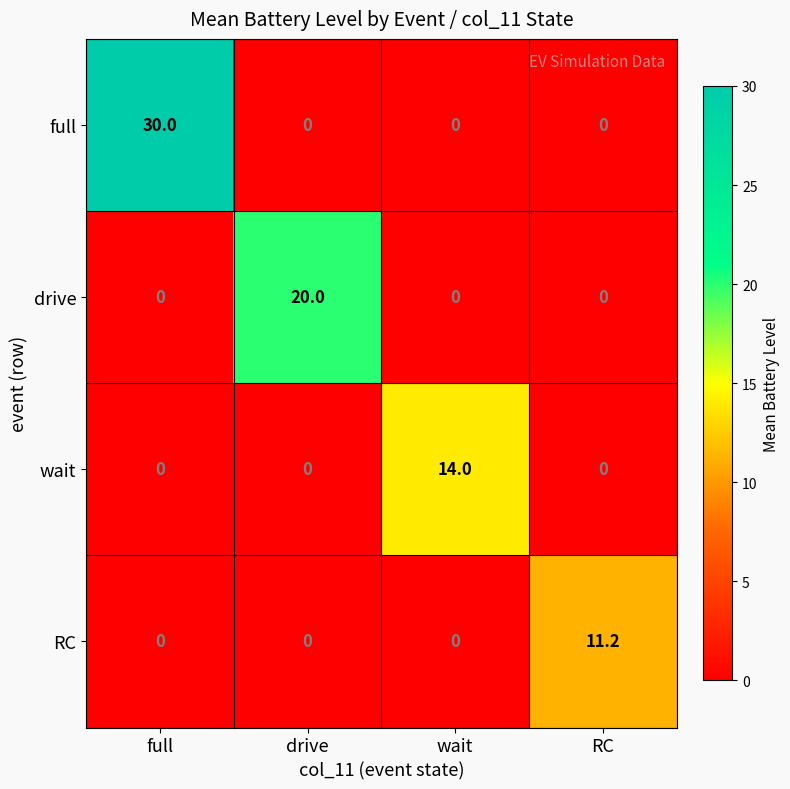

Which series has the largest total across all categories?

full